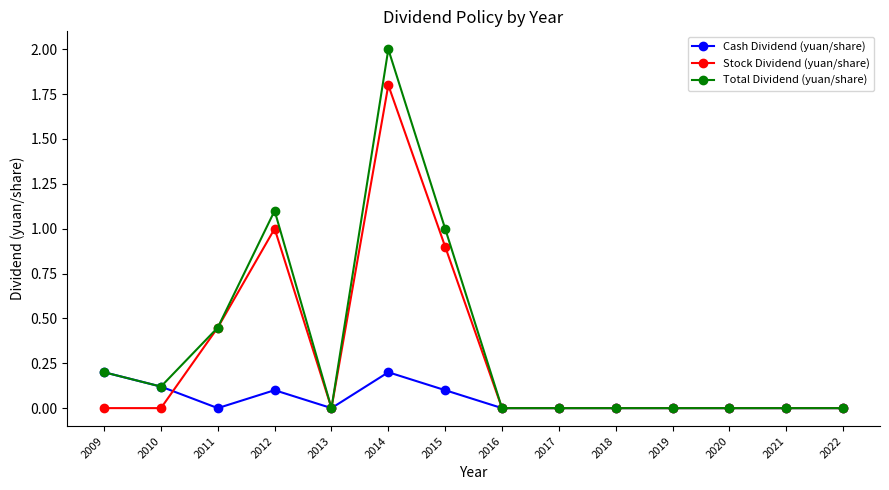

Is the value of Total Dividend (yuan/share) at 2021 greater than the value of Stock Dividend (yuan/share) at 2015?

No